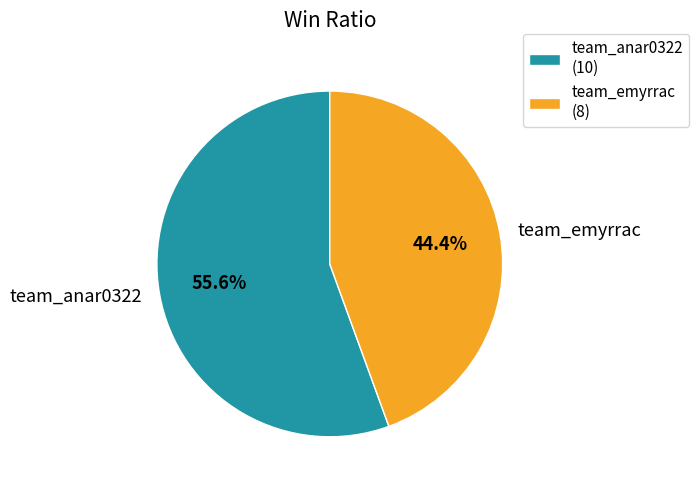

What percentage do team_anar0322 and team_emyrrac together represent?

100.0%